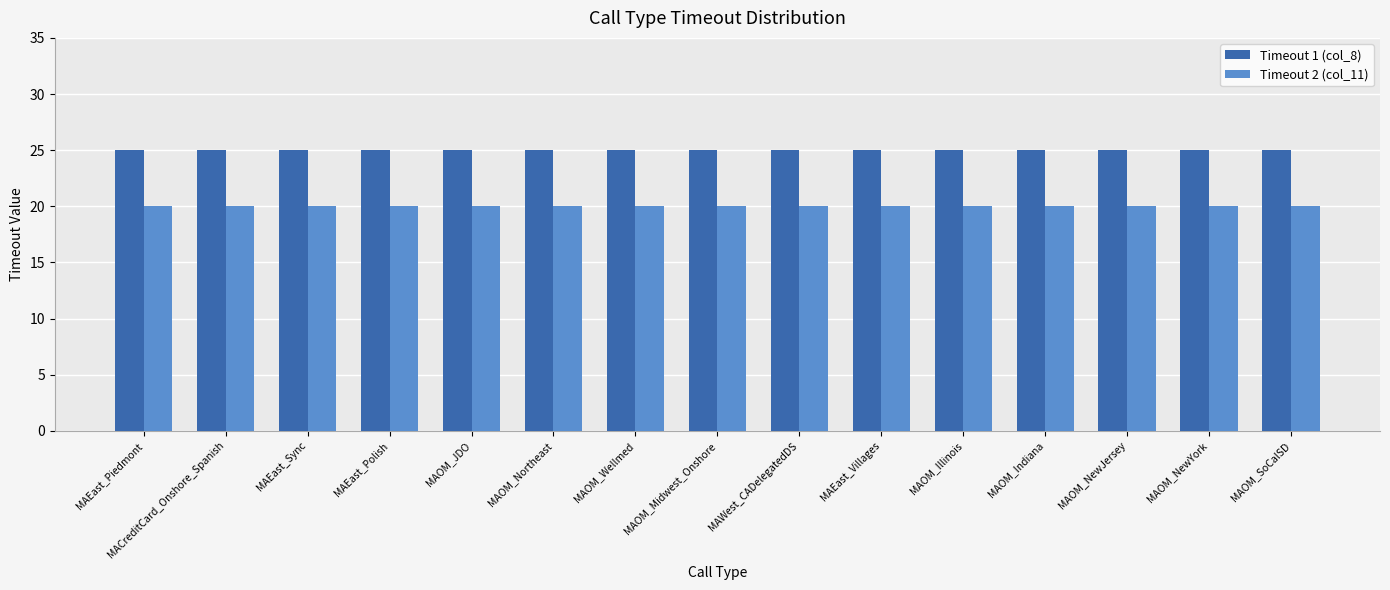

What is the lowest value of the Timeout 2 (col_11) series?

20